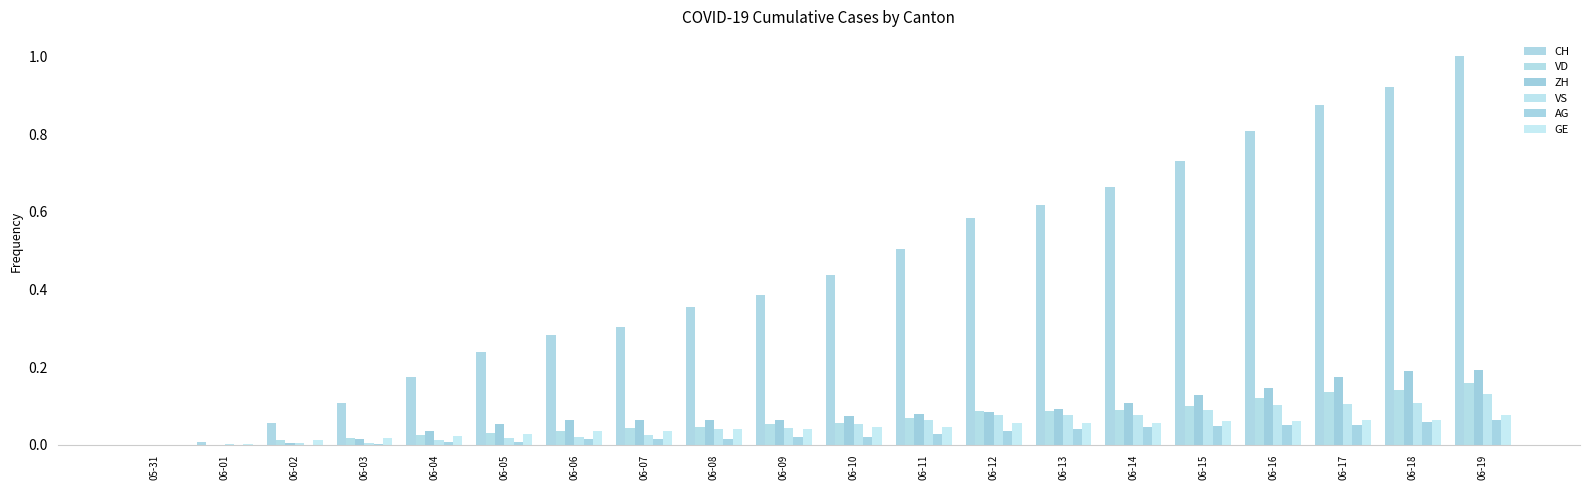

What is the difference between the maximum and minimum values in the GE series?

0.1